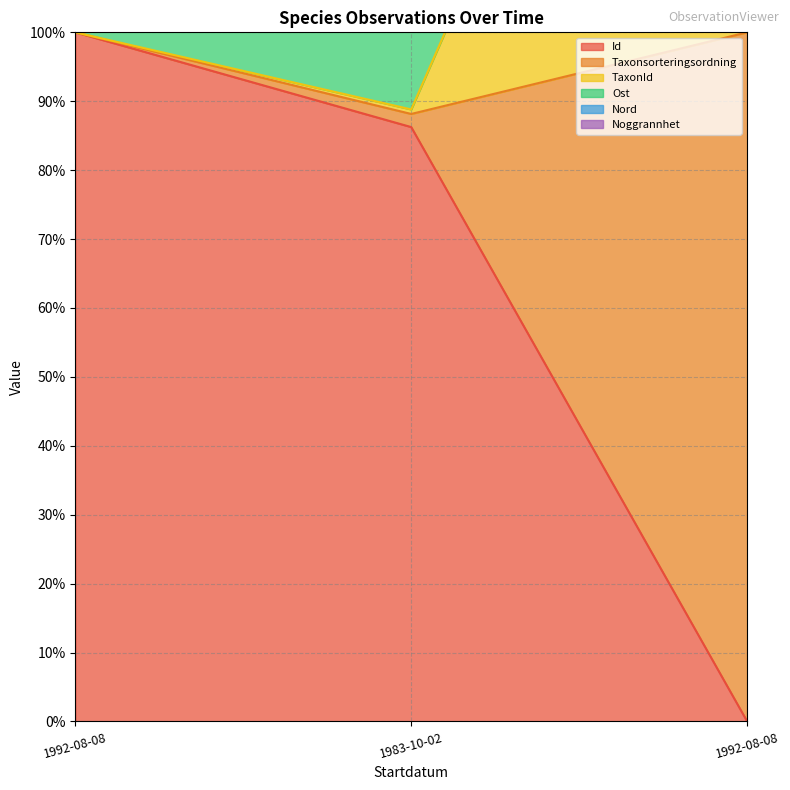

At which category does the chart reach its peak across all series?

1992-08-08